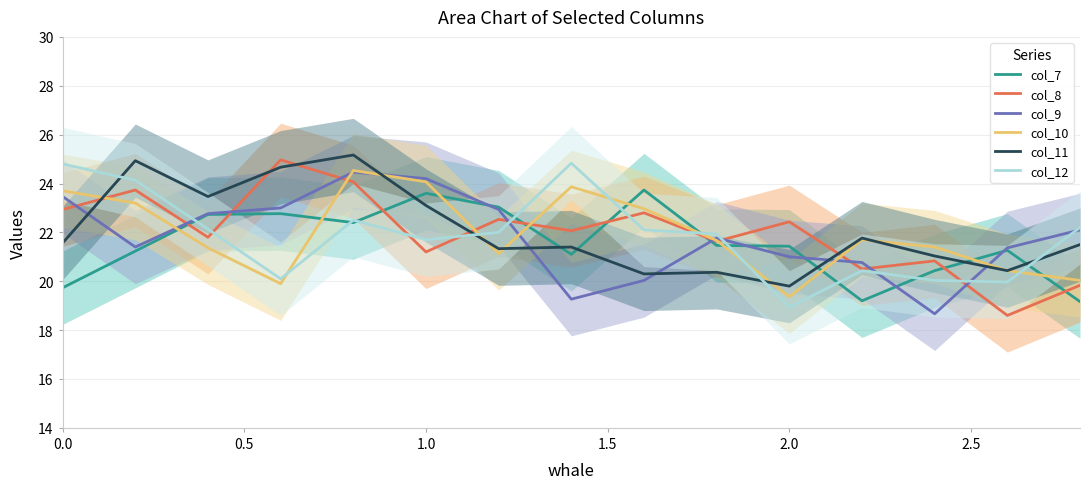

What is the lowest value of the col_9 series?

18.7